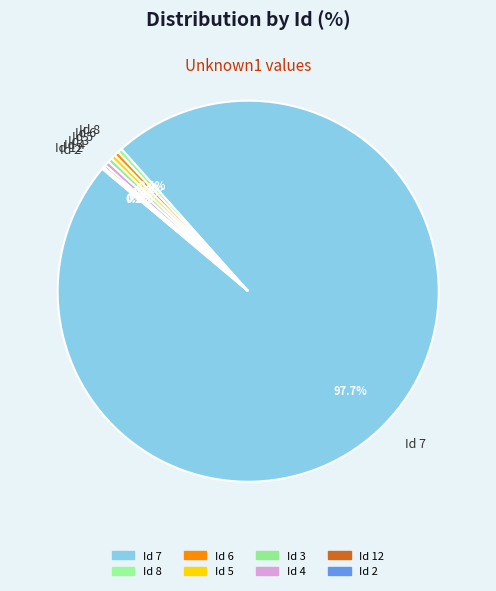

To the nearest percent, what is the average slice percentage?

12%